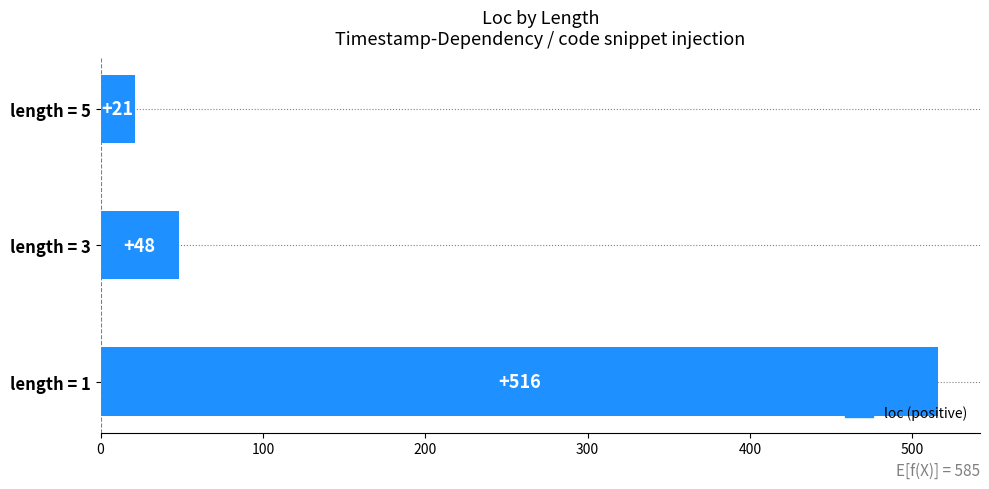

At which label is the value closest to 268?

length = 3